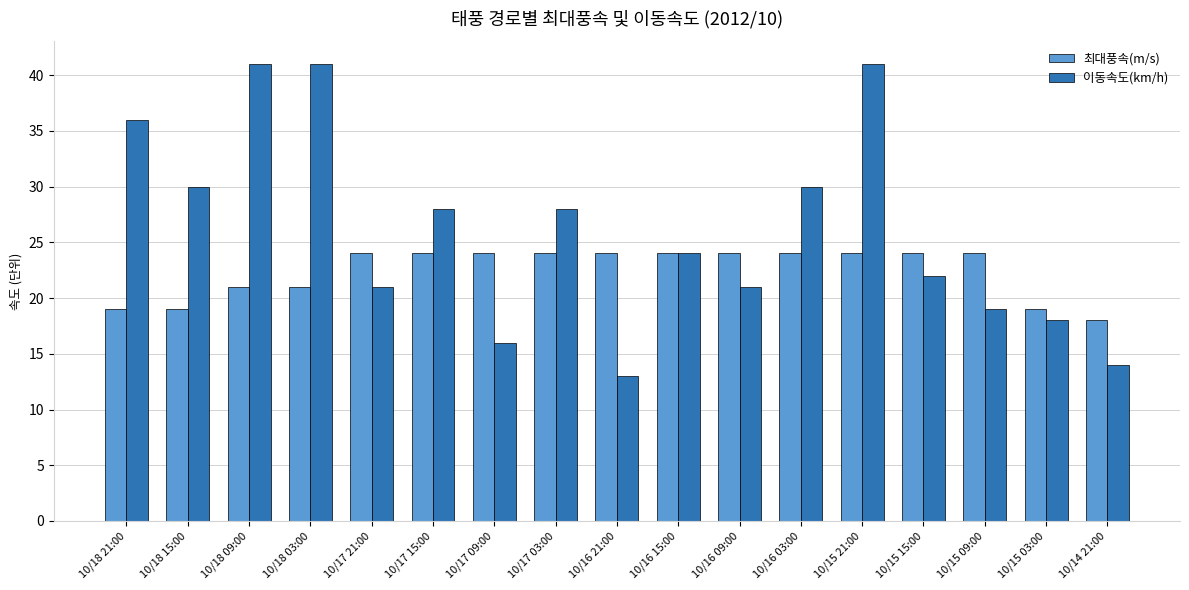

Rank the series at 10/17 21:00 from lowest to highest value.

이동속도(km/h), 최대풍속(m/s)